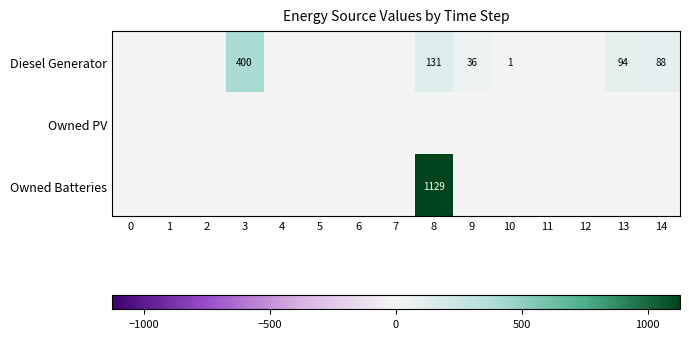

Which has a higher value, 3 or 1?

3